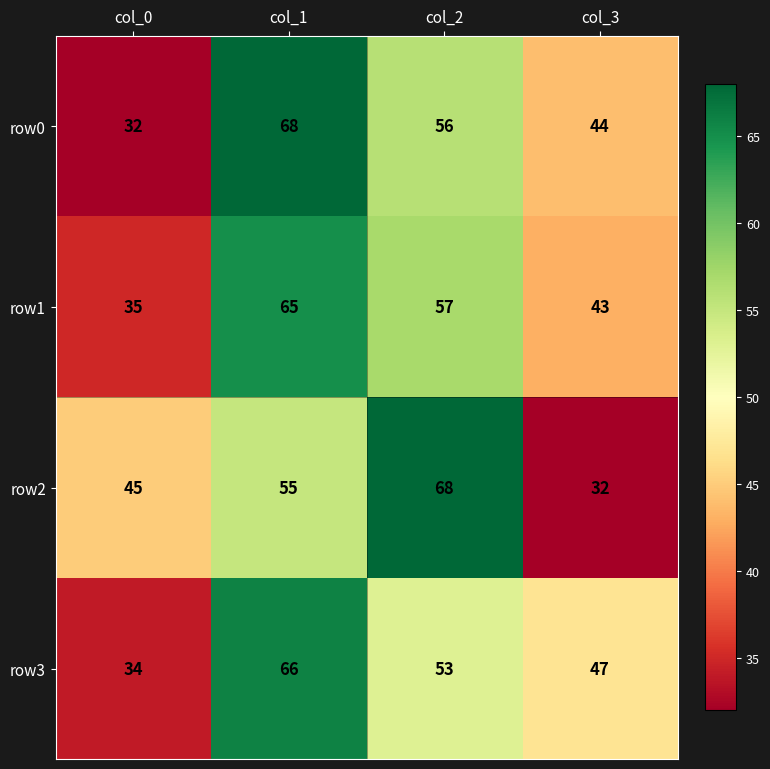

Reading right to left, transcribe all the data shown in this chart.

row0: col_3=44	col_2=56	col_1=68	col_0=32
row1: col_3=43	col_2=57	col_1=65	col_0=35
row2: col_3=32	col_2=68	col_1=55	col_0=45
row3: col_3=47	col_2=53	col_1=66	col_0=34